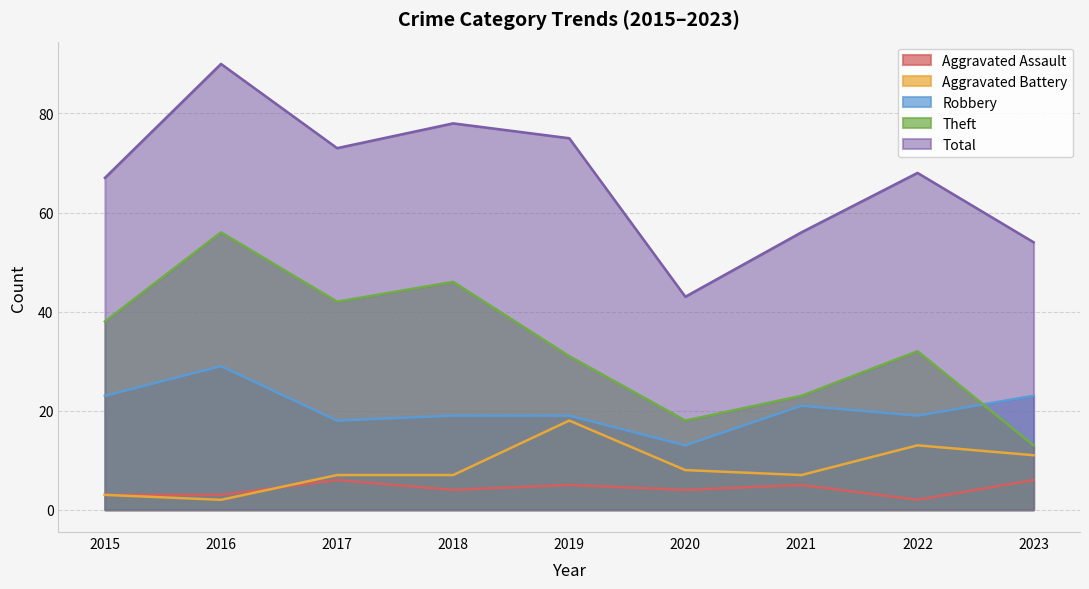

In Aggravated Assault, how many points are lower than both neighbors (excluding endpoints)?

3